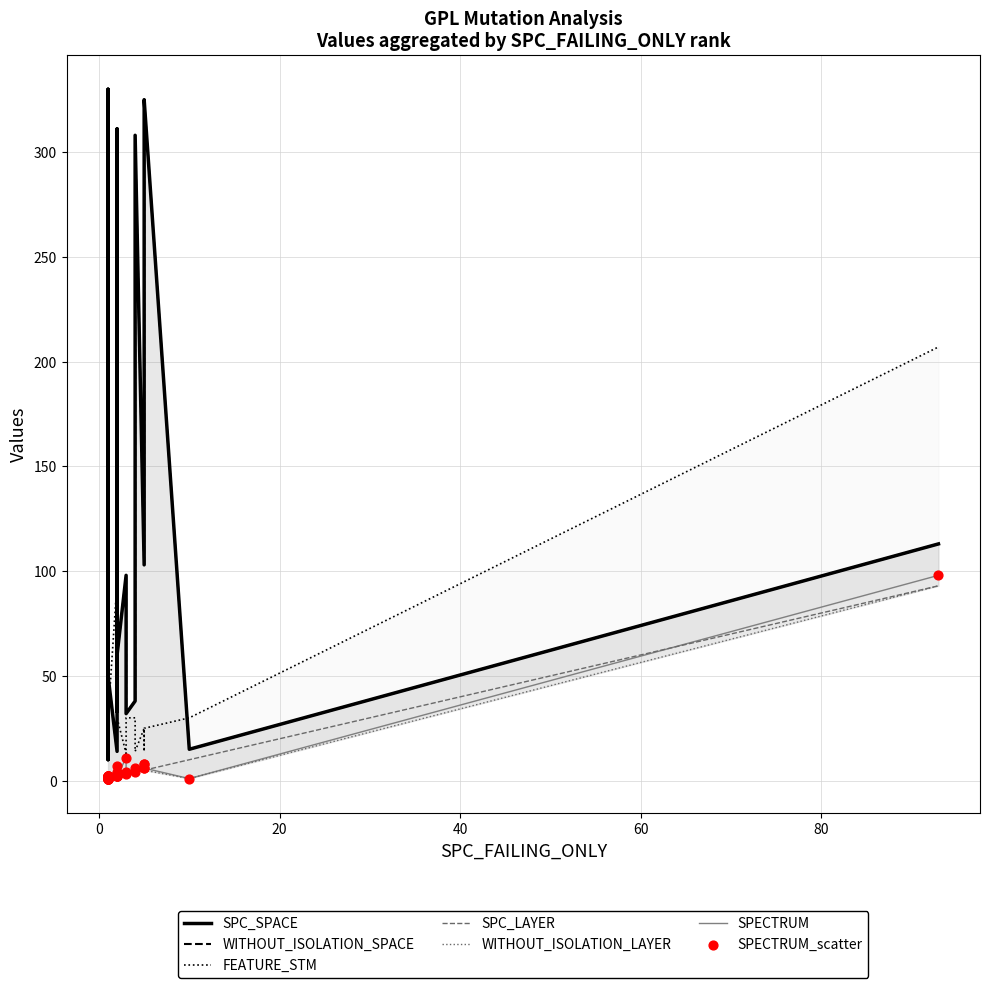

Which series contains the highest Y value?

SPC_SPACE